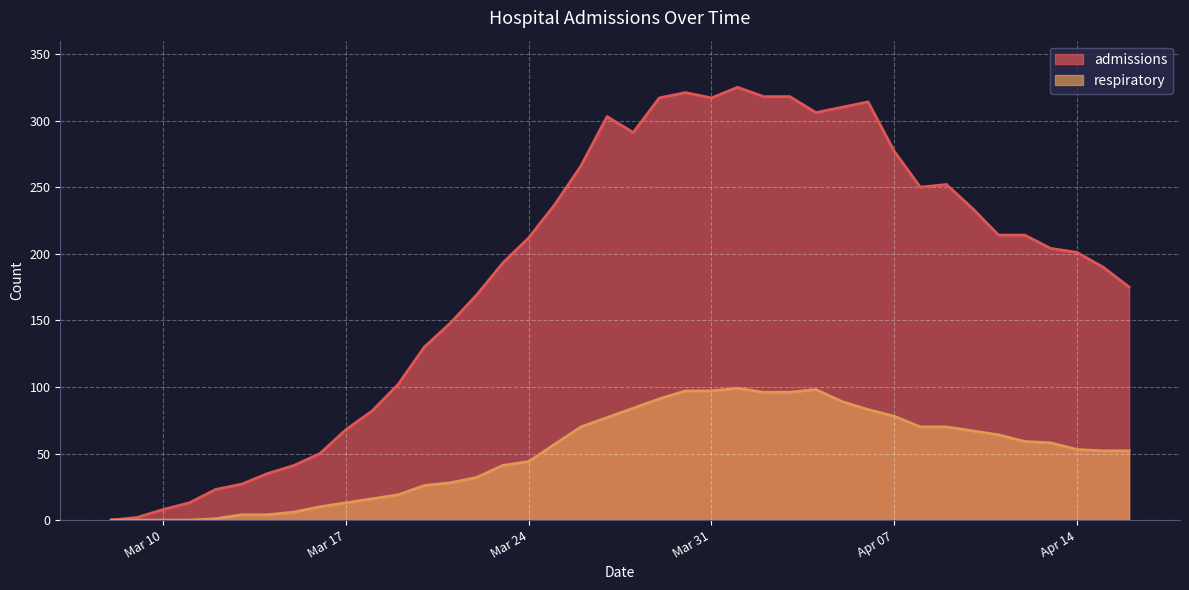

At how many categories does at least one series exceed 306?

8